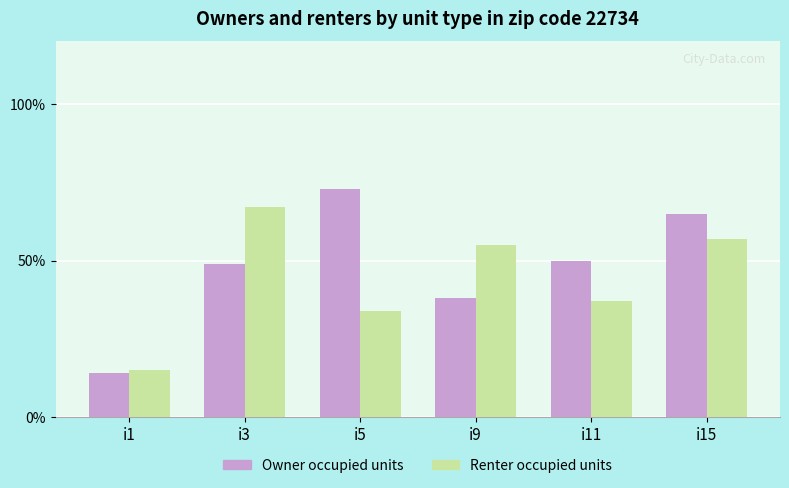

At which category is the sum across all series the highest?

i15